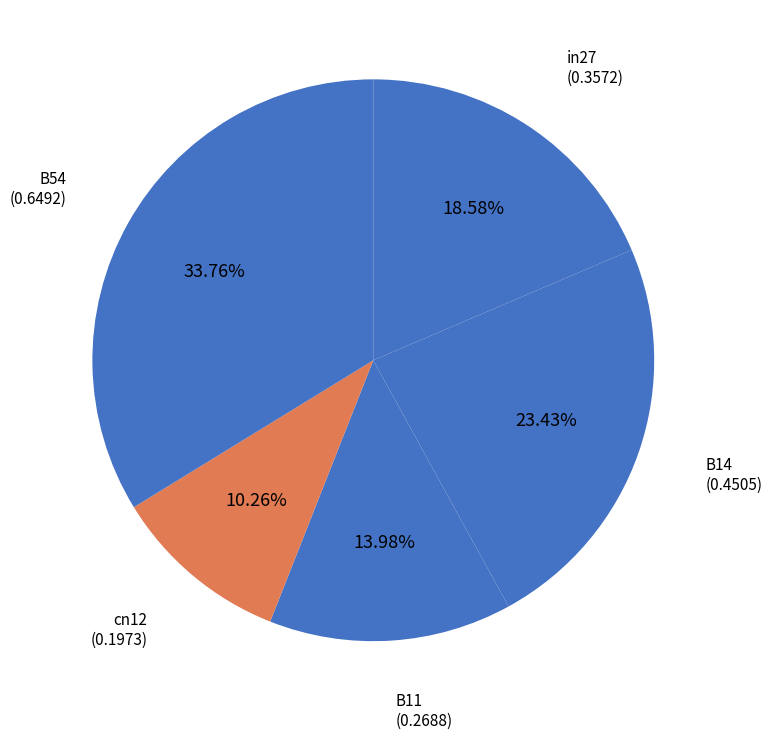

Which has a higher value, cn12 or B11?

B11